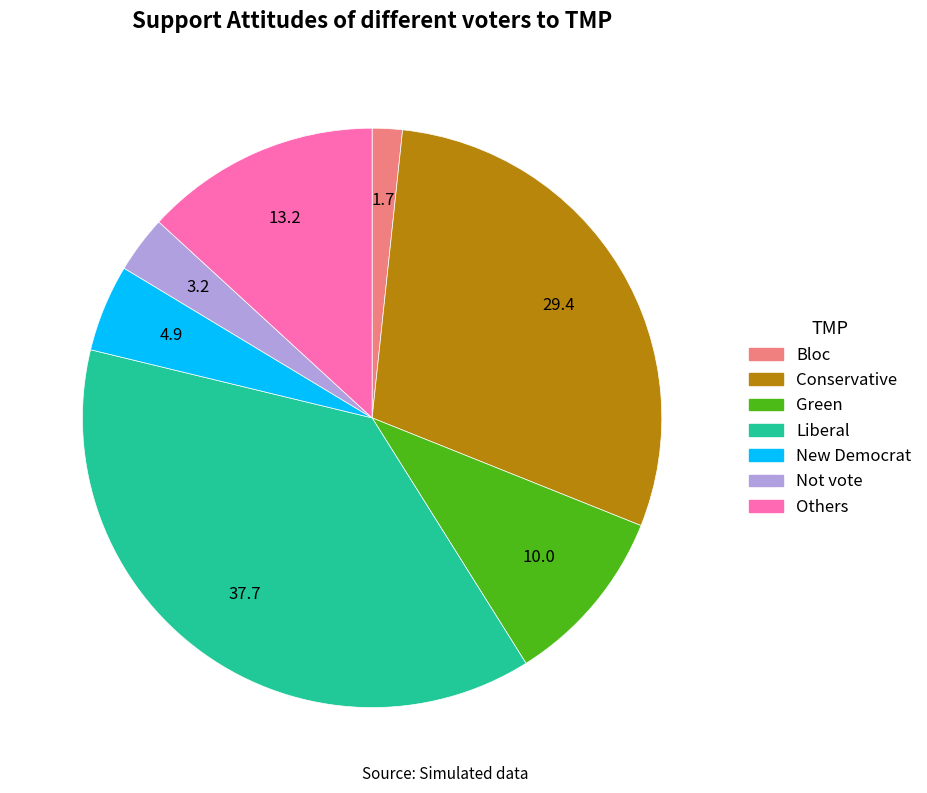

Is there any slice that represents more than half of the pie?

No